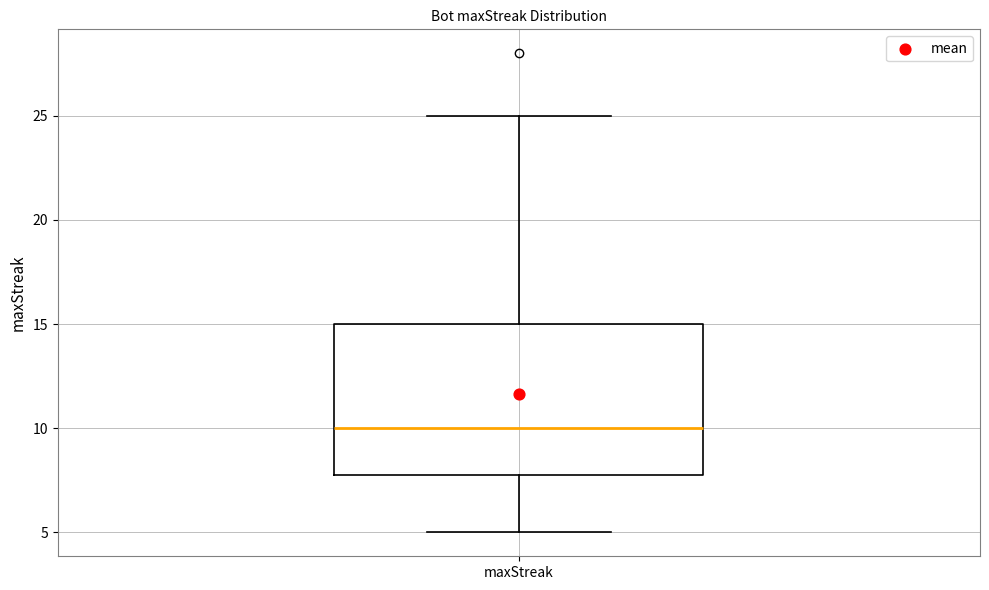

Transcribe this box plot: give where the median line is, the range the box spans, and where the two whiskers end, as read against the y-axis. The values are not printed on the chart, so give them approximately, as read against the axis.

median 10, box 8 to 15, whiskers 5 to 25